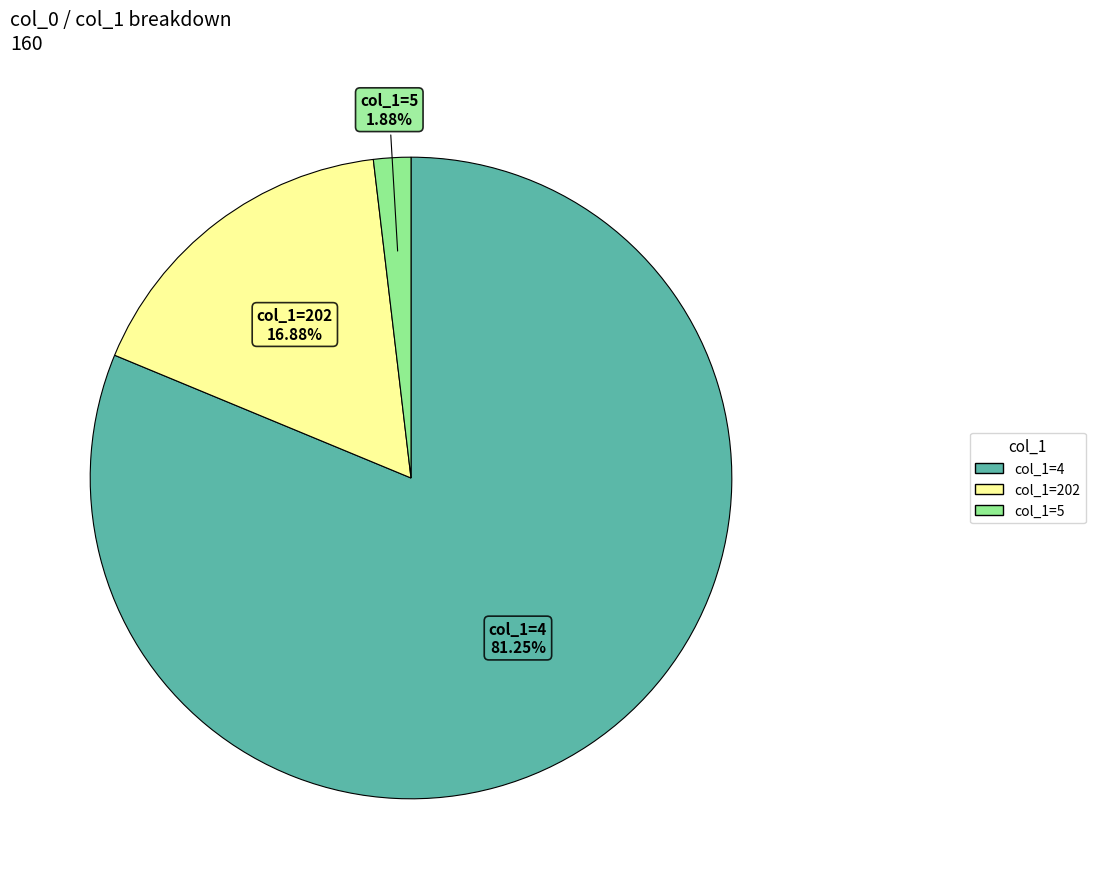

Does any single category account for the majority?

Yes